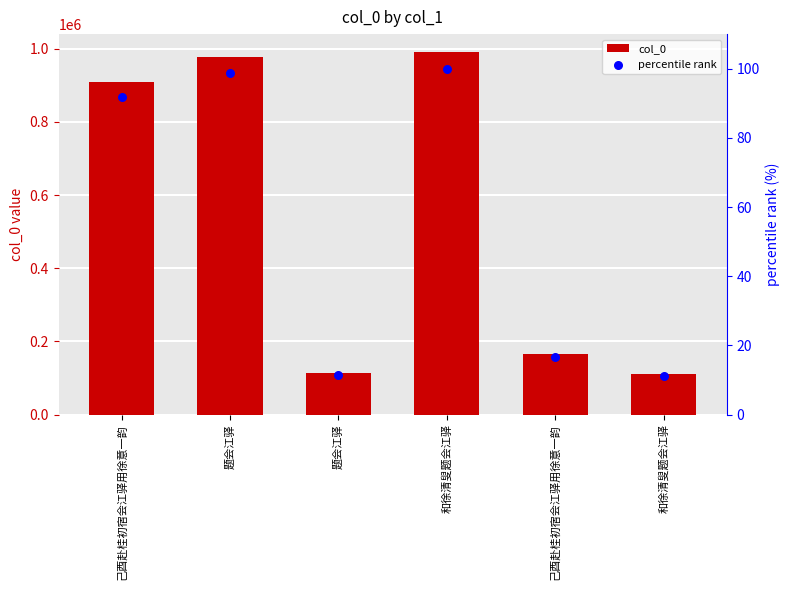

Is the value of col_0 at 题会江驿 greater than the value of percentile rank at 和徐清叟题会江驿?

Yes